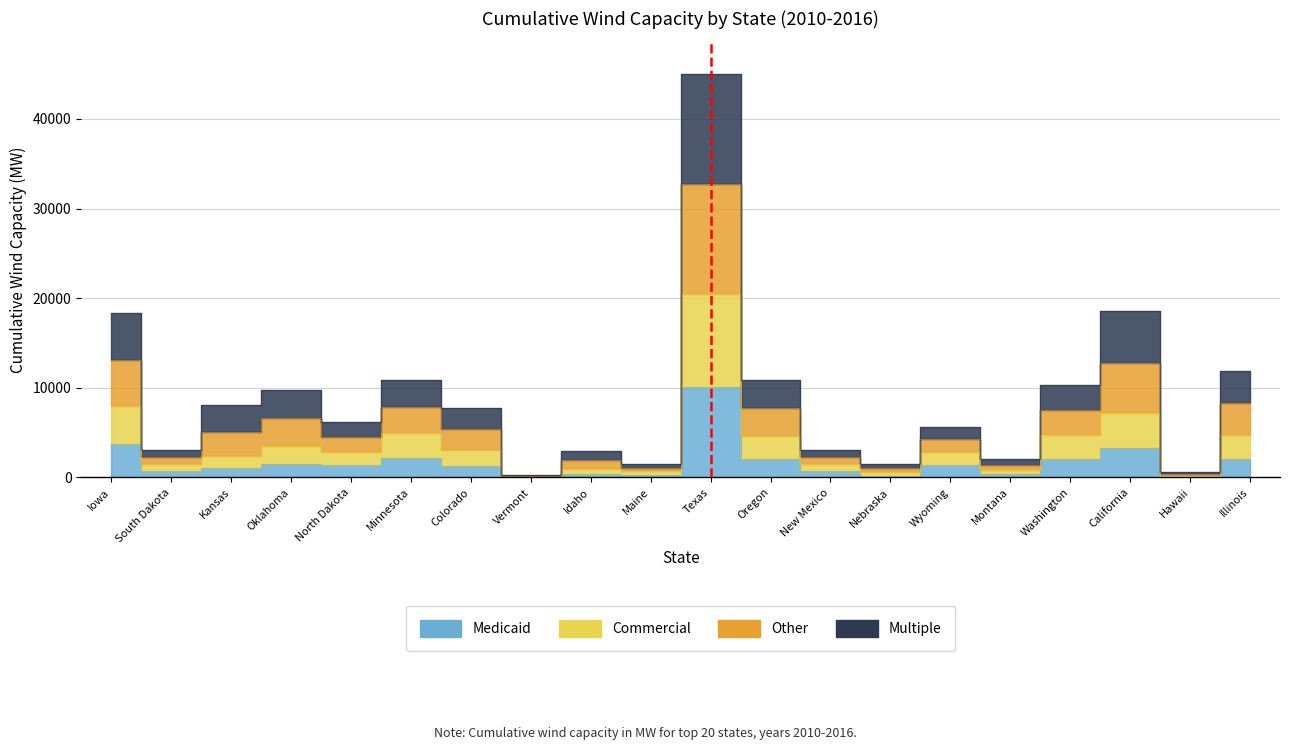

The value of Other at Illinois is 11923.0. True or false?

True